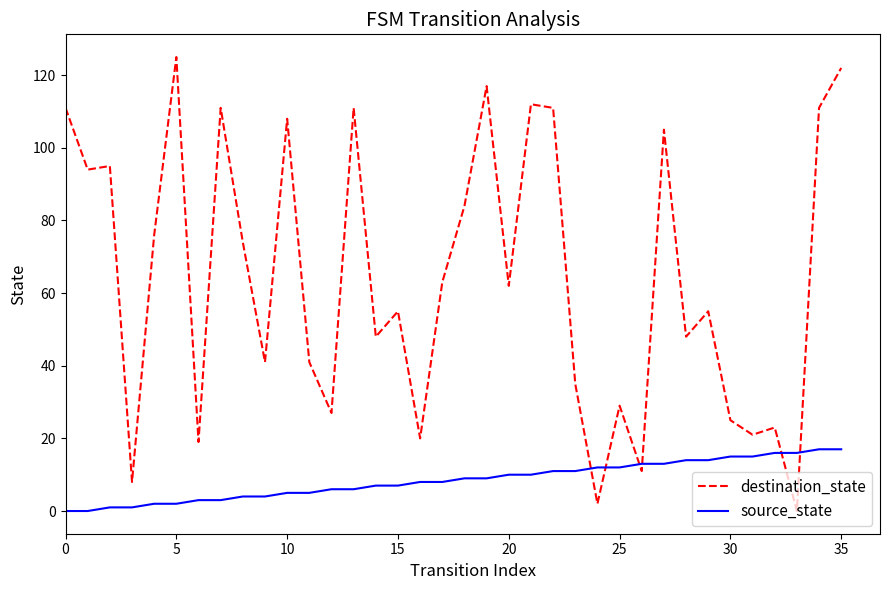

What is the maximum value shown in the chart?

125